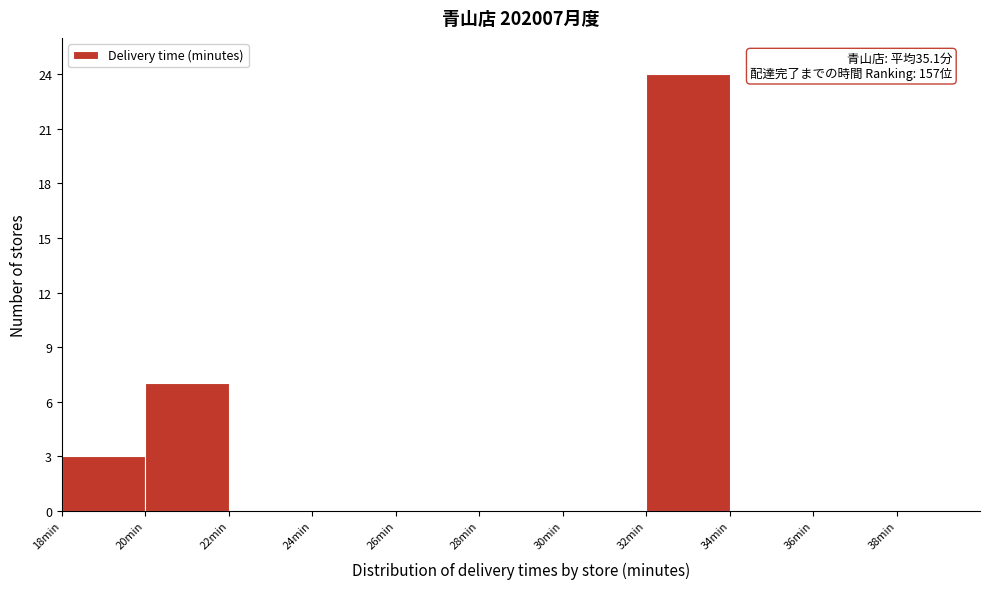

Which range on the x-axis has the tallest bar?

32 to 34